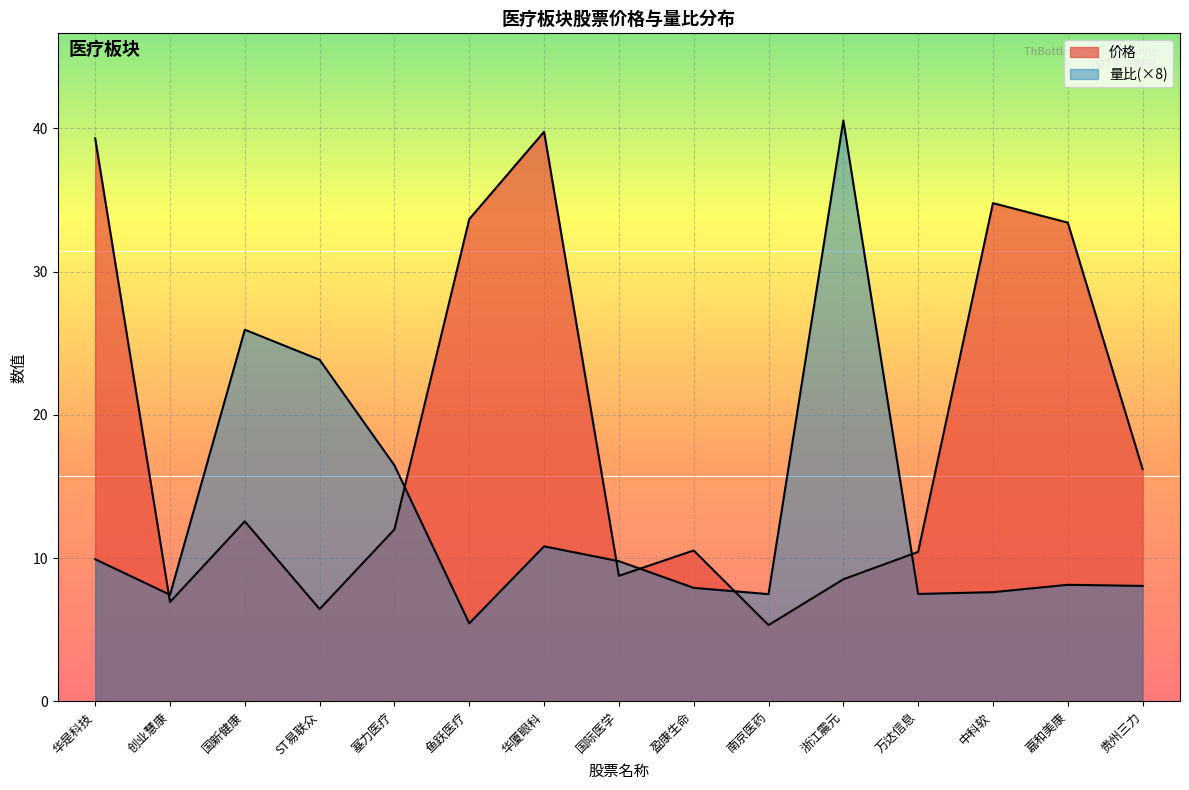

How many values in the 价格 series exceed 12?

8